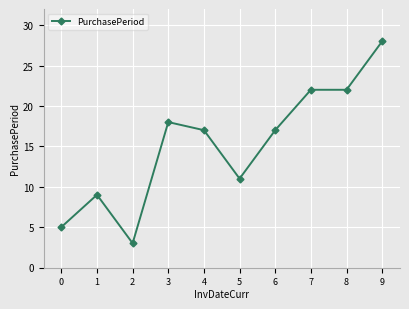

What is the average value?

15